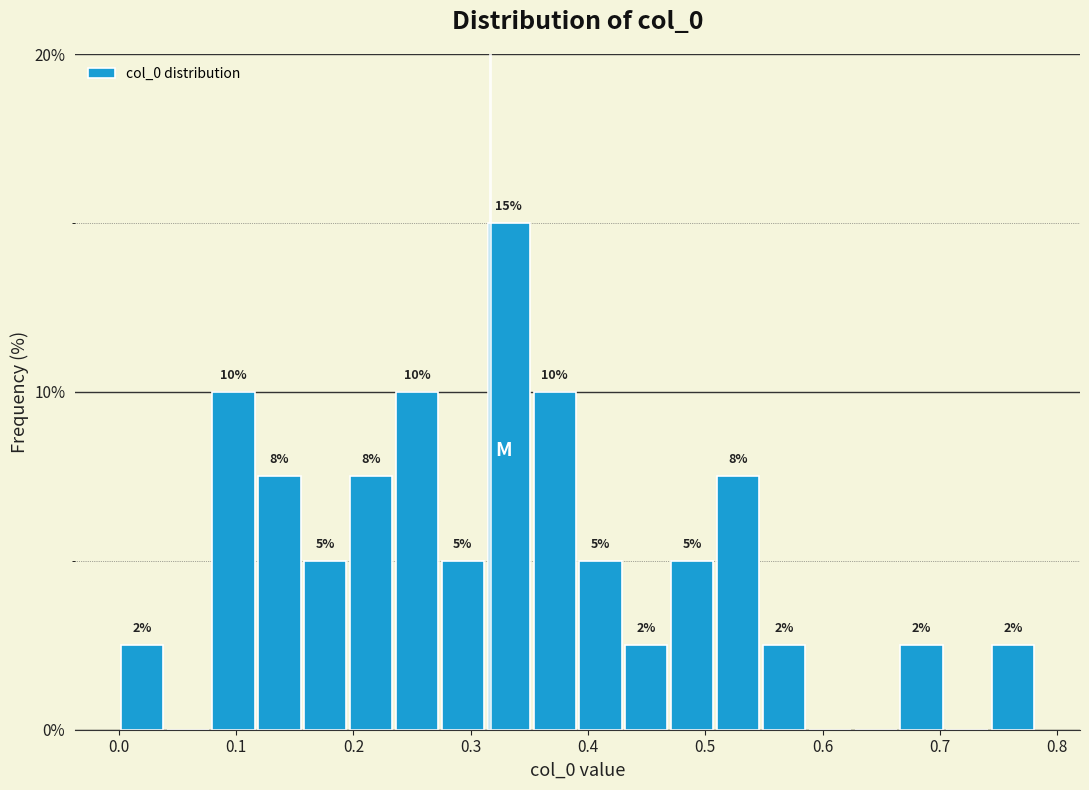

Around what value on the x-axis is the tallest bar? Give the approximate position of its centre, as read against the axis.

0.33